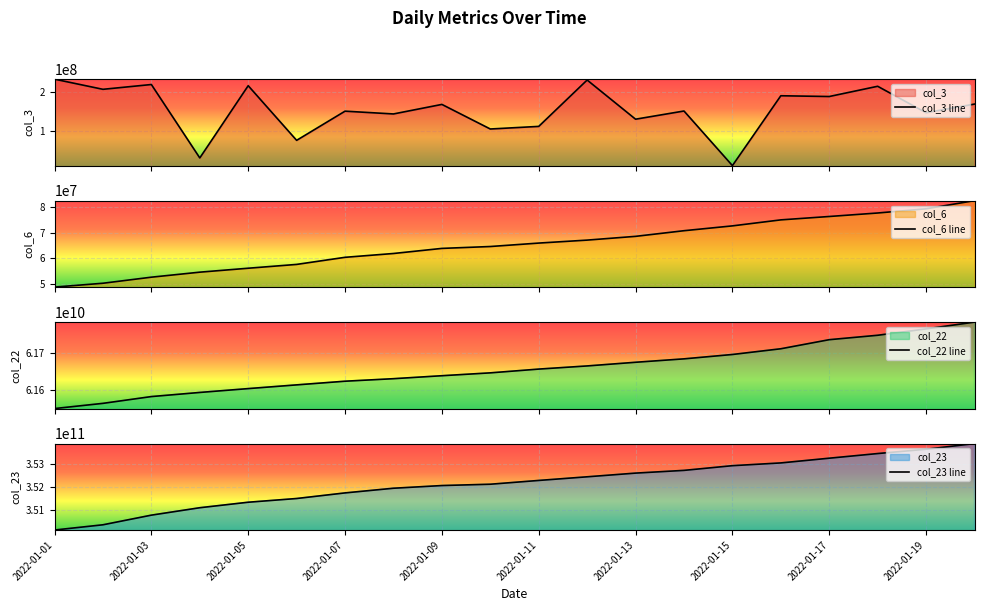

Which series has the largest total across all categories?

col_23 line